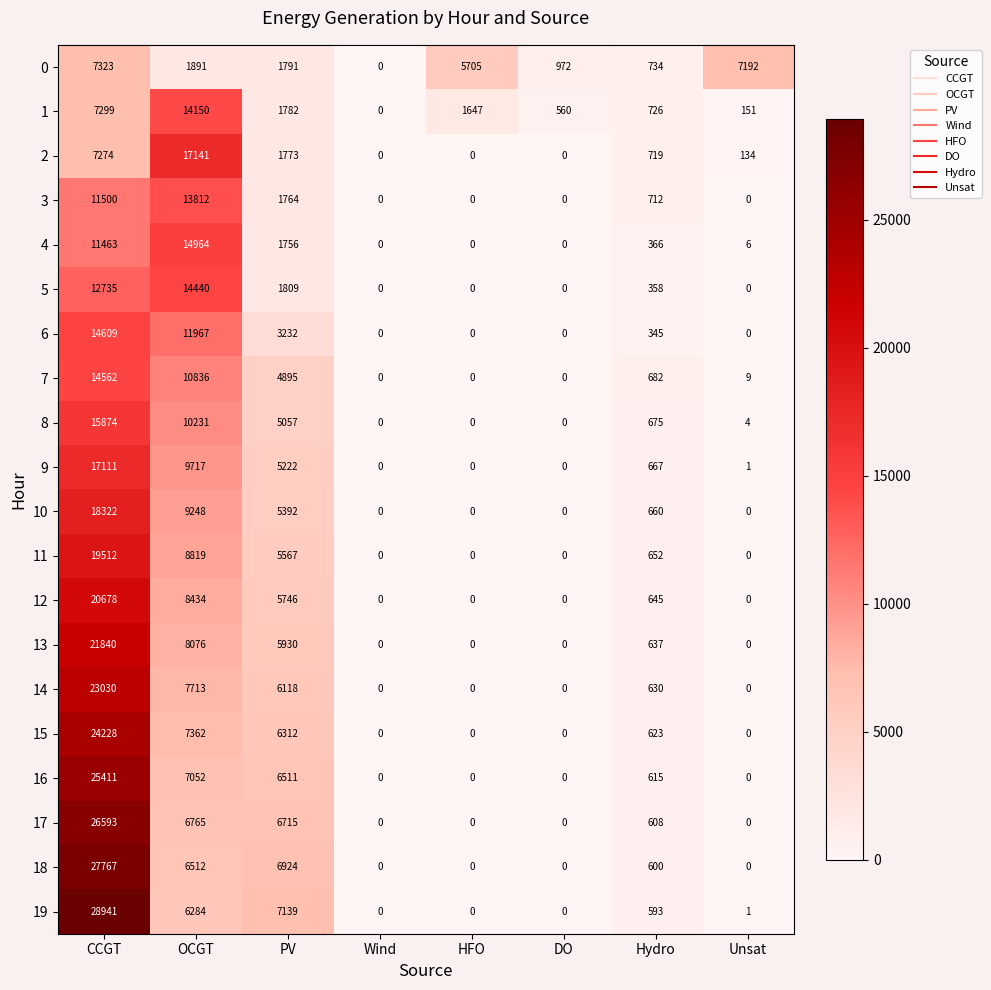

The 4 series shows 366 at Hydro. True or false?

True